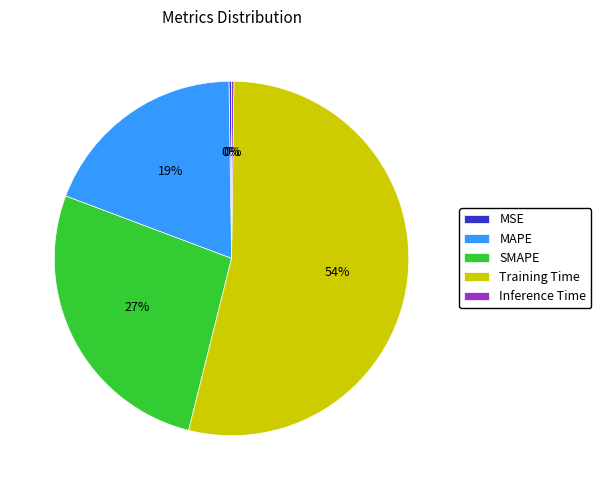

What is the largest slice in the pie chart?

Training Time